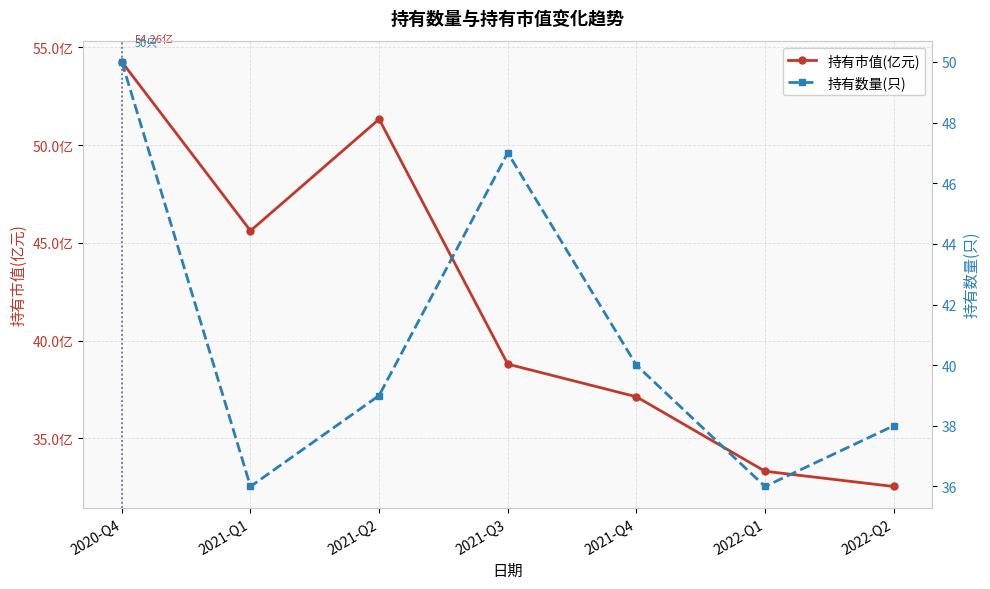

Between which two adjacent categories do 持有数量(只) and 持有市值(亿元) first intersect?

2021-Q2 and 2021-Q3